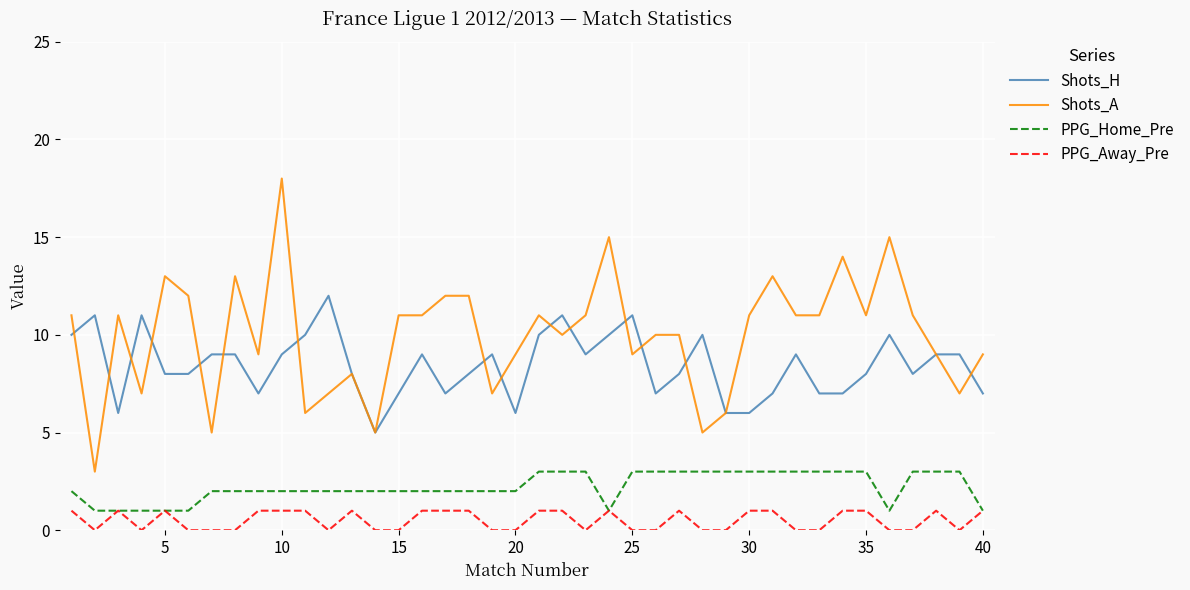

True or false: Shots_A and PPG_Away_Pre intersect in this chart.

False